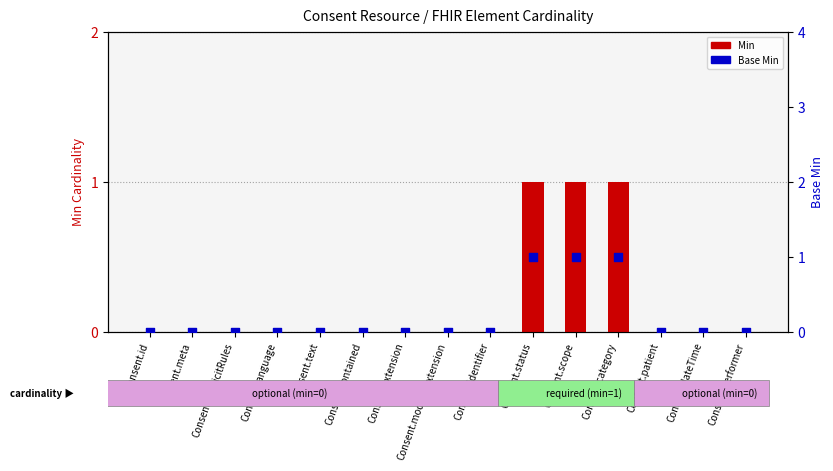

Which series has the largest total across all categories?

Min